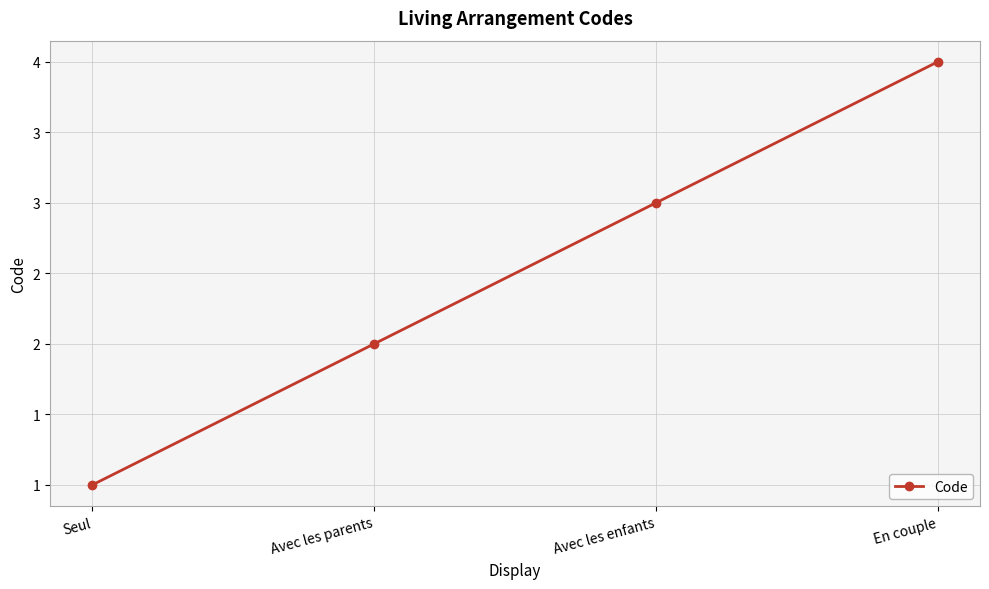

Rank the categories by value from lowest to highest.

Seul, Avec les parents, Avec les enfants, En couple